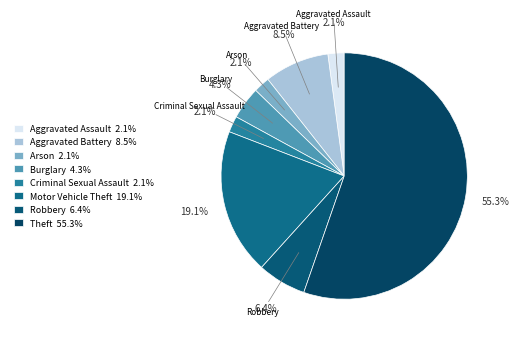

How many segments does this pie chart have?

8